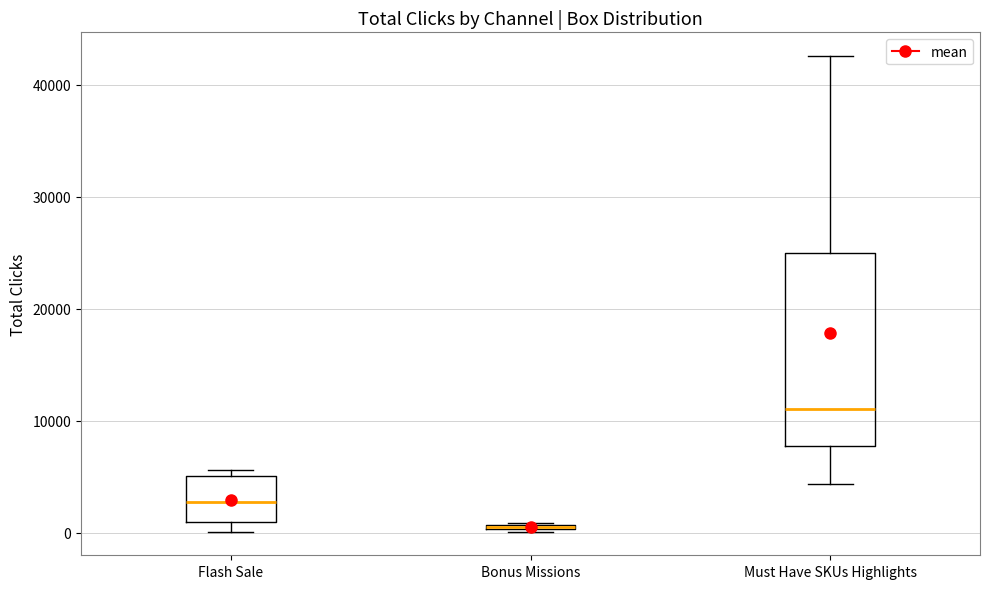

Comparing the boxes themselves (not the whiskers), which one is the tallest?

Must Have SKUs Highlights